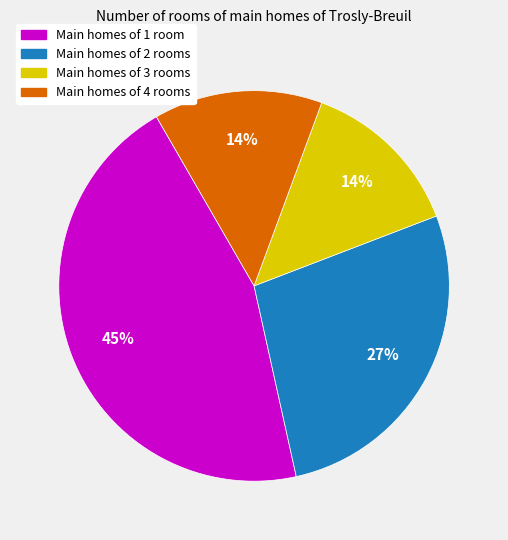

Count the number of slices in the pie.

4